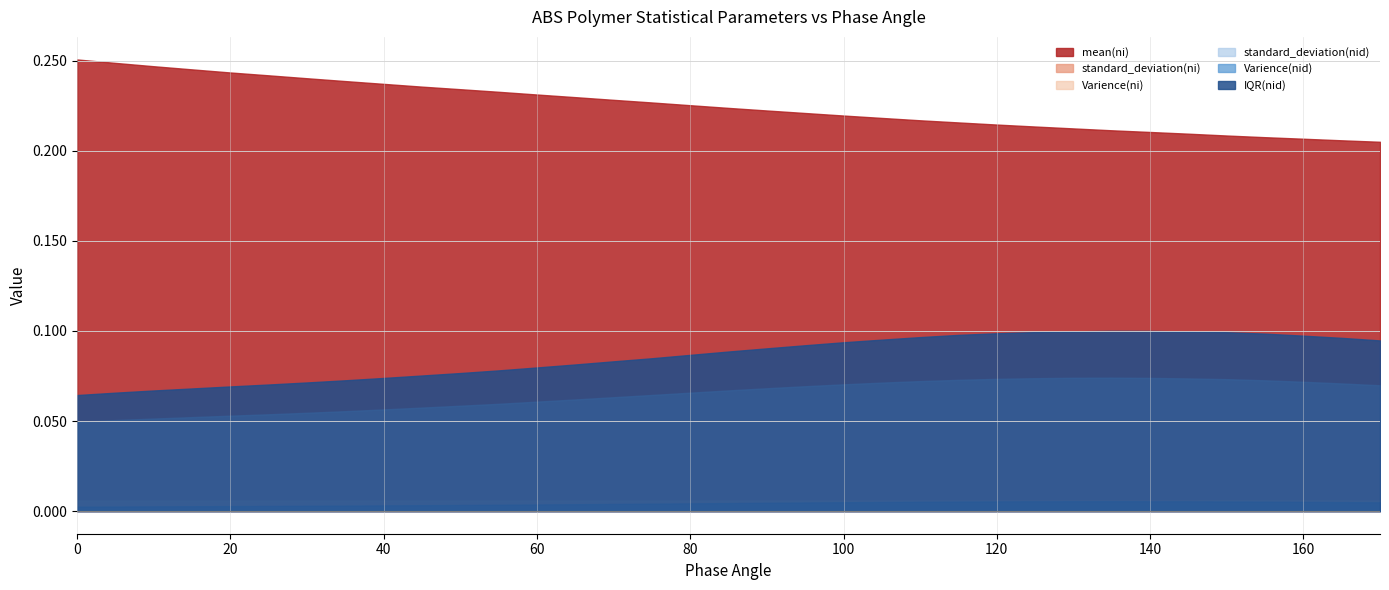

What is the value of the IQR(nid) point at the 24th from the left?

0.1